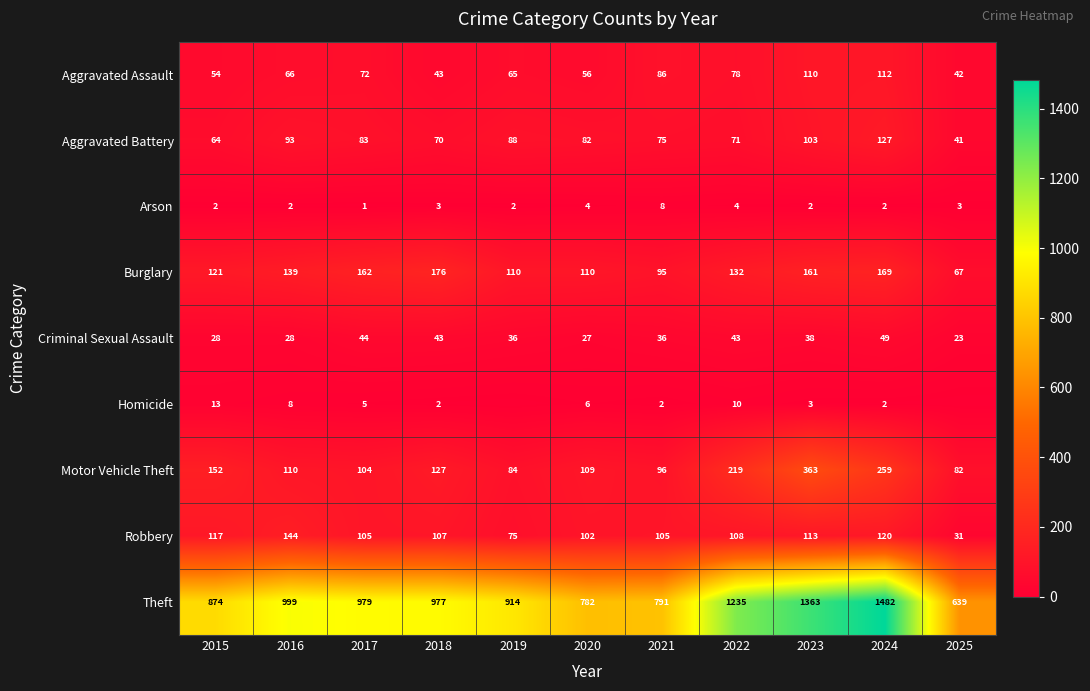

At which label does Burglary first exceed 132?

2016